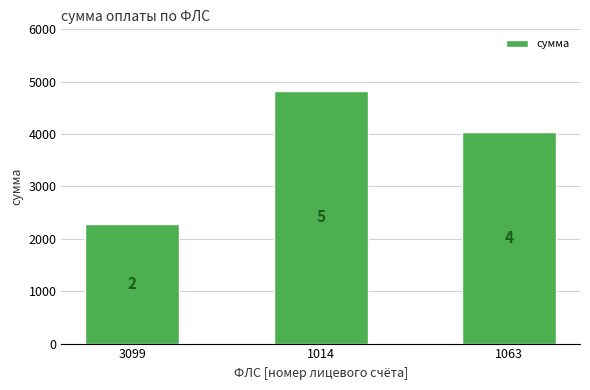

List the labels in order of value, largest first.

1014, 1063, 3099